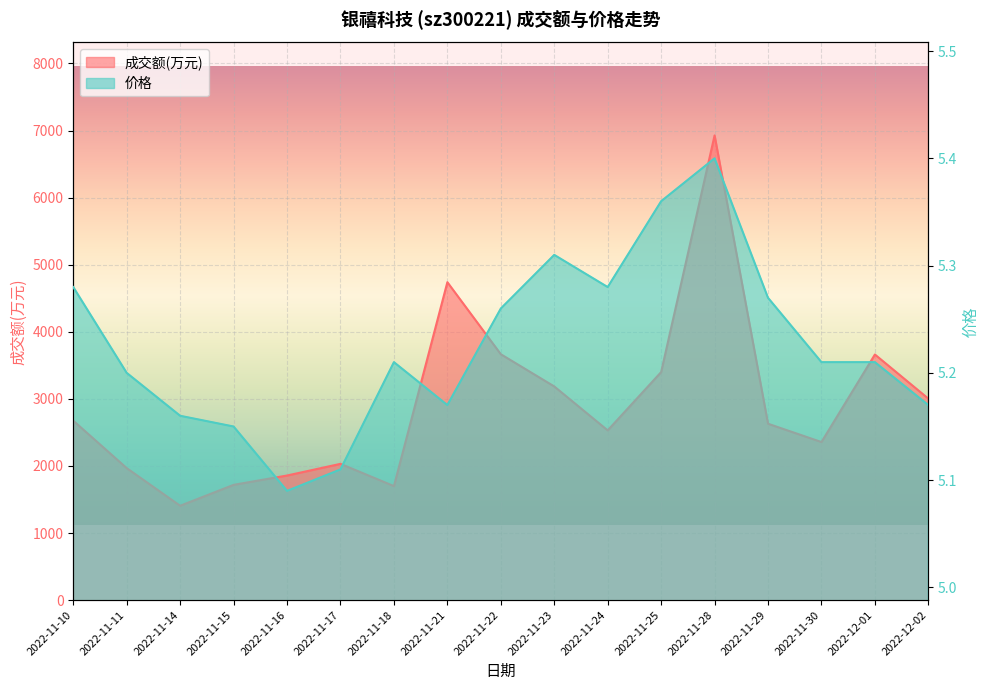

How many distinct data groups are displayed?

2